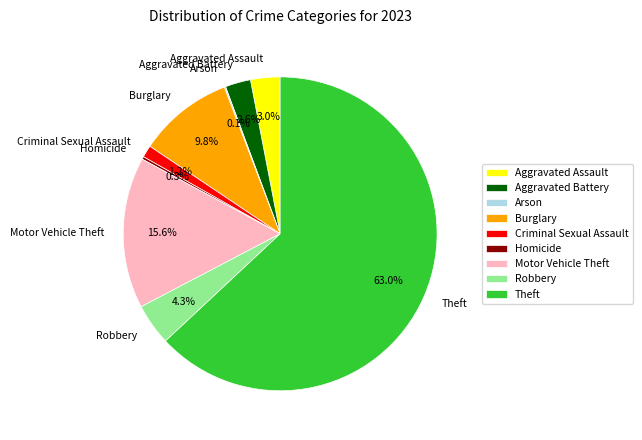

True or false: Aggravated Assault accounts for 3% of the total.

True